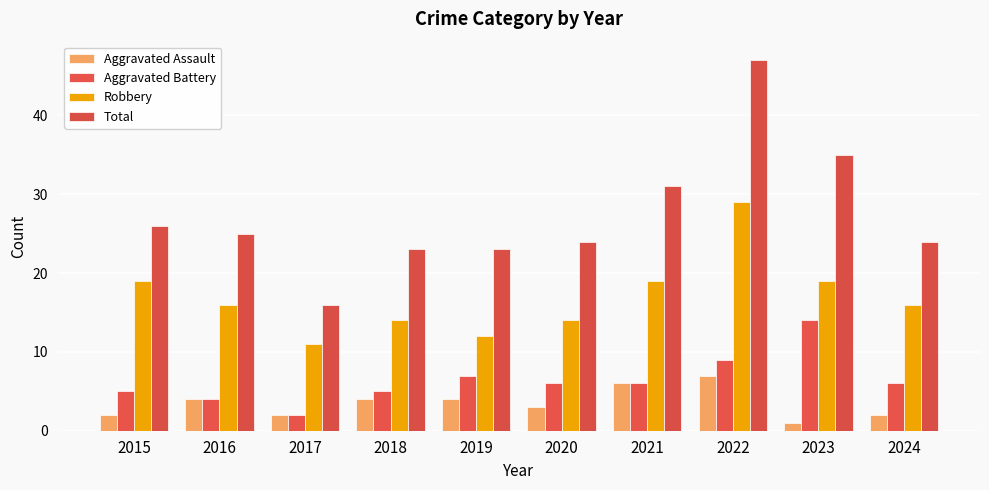

Which series has the largest total across all categories?

Total